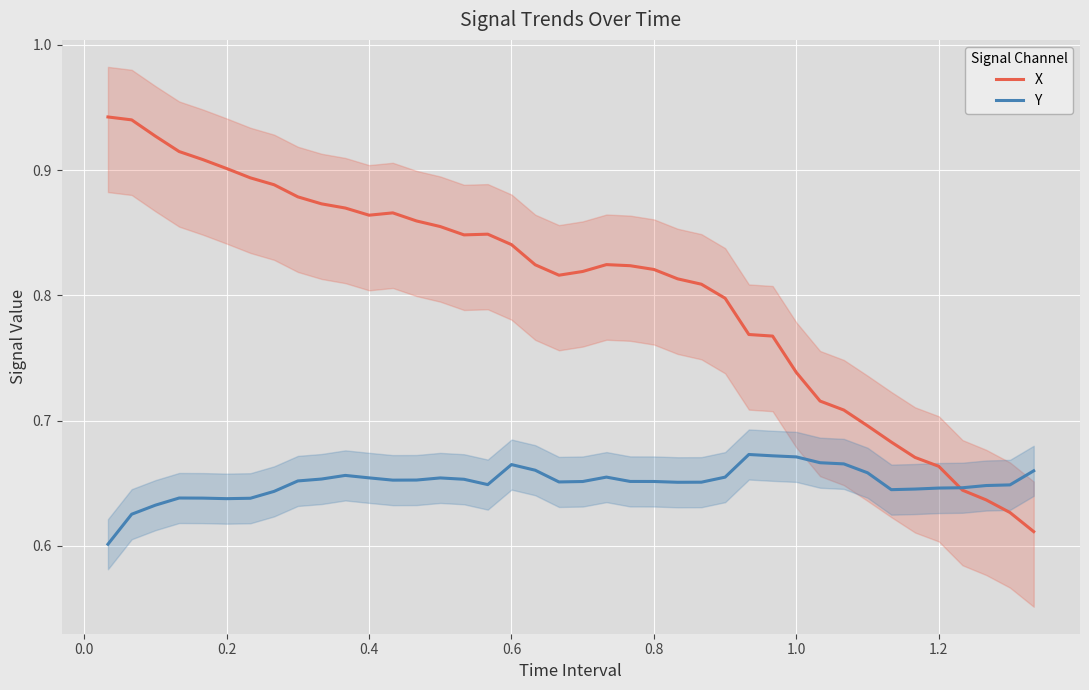

What is the value of the Y point at the 17th from the left?

0.6